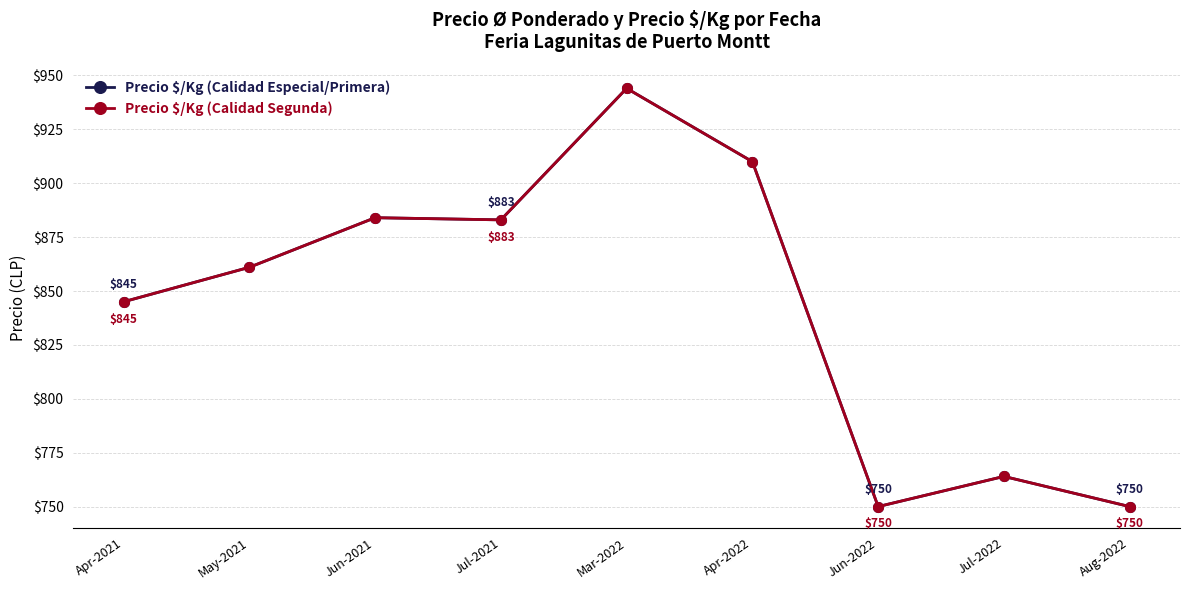

Where is the first local maximum for Precio $/Kg (Calidad Segunda)?

Jun-2021